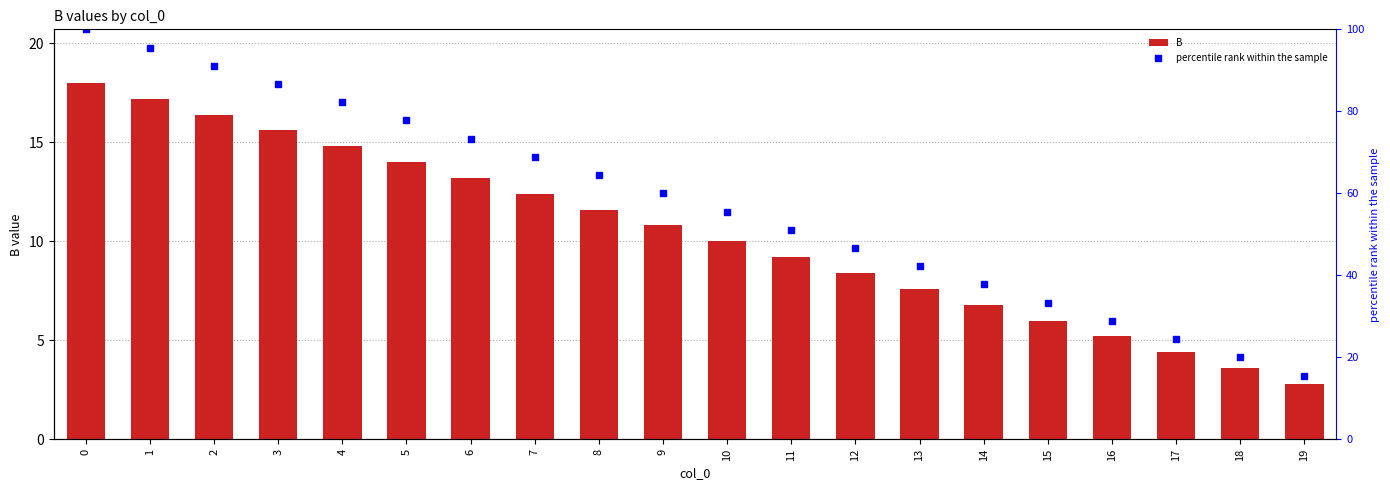

Rank the series at 1 from highest to lowest value.

percentile rank within the sample, B